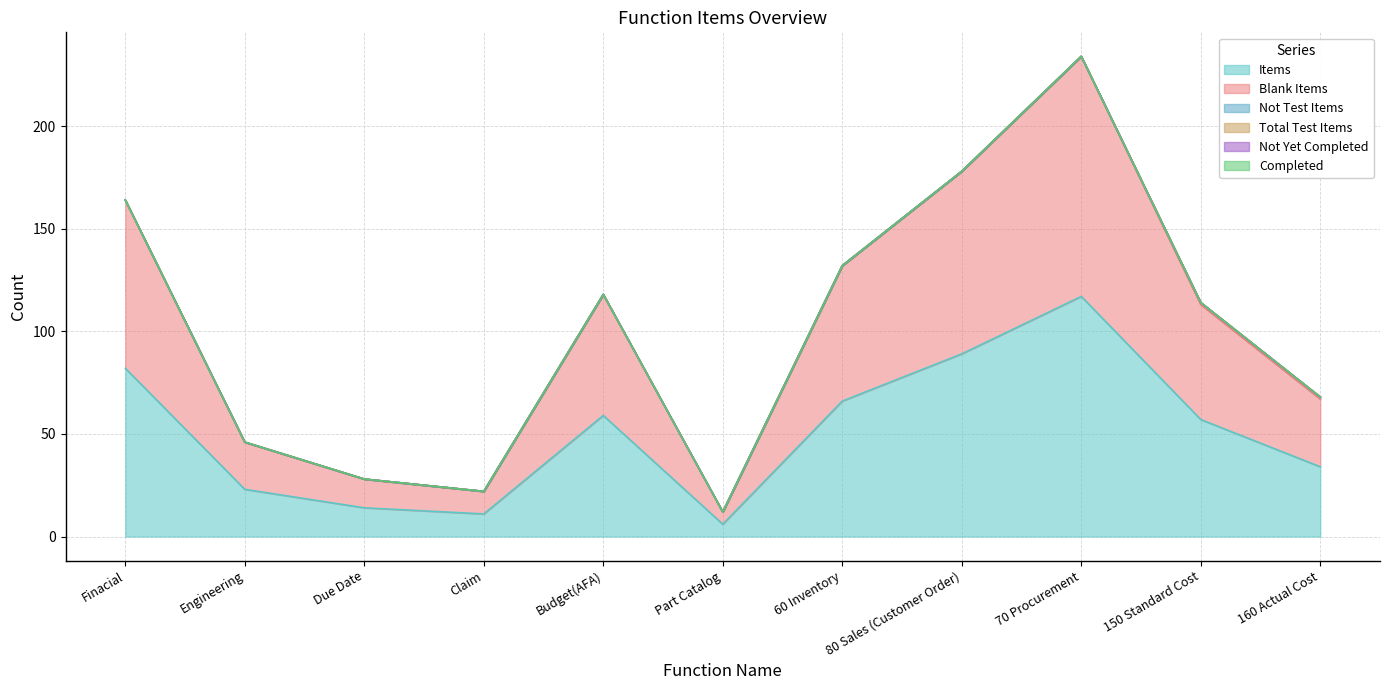

Reading left to right, list all the values displayed in this chart.

Items: 82	23	14	11	59	6	66	89	117	57	34
Blank Items: 82	23	14	11	59	6	66	89	117	56	33
Not Test Items: 0	0	0	0	0	0	0	0	0	1	1
Total Test Items: 0	0	0	0	0	0	0	0	0	0	0
Not Yet Completed: 0	0	0	0	0	0	0	0	0	0	0
Completed: 0	0	0	0	0	0	0	0	0	0	0